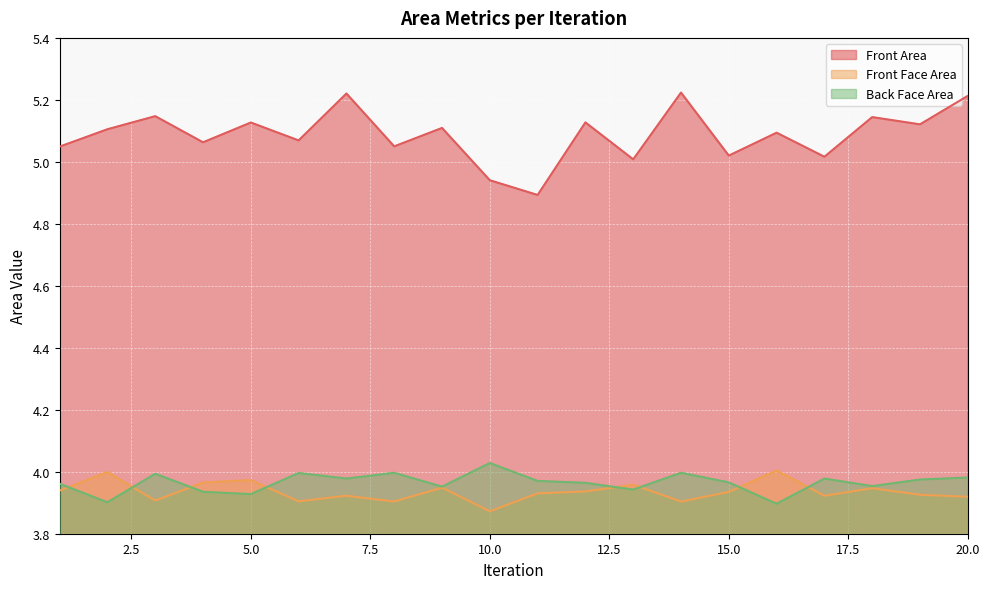

What is the maximum value shown in the chart?

5.2